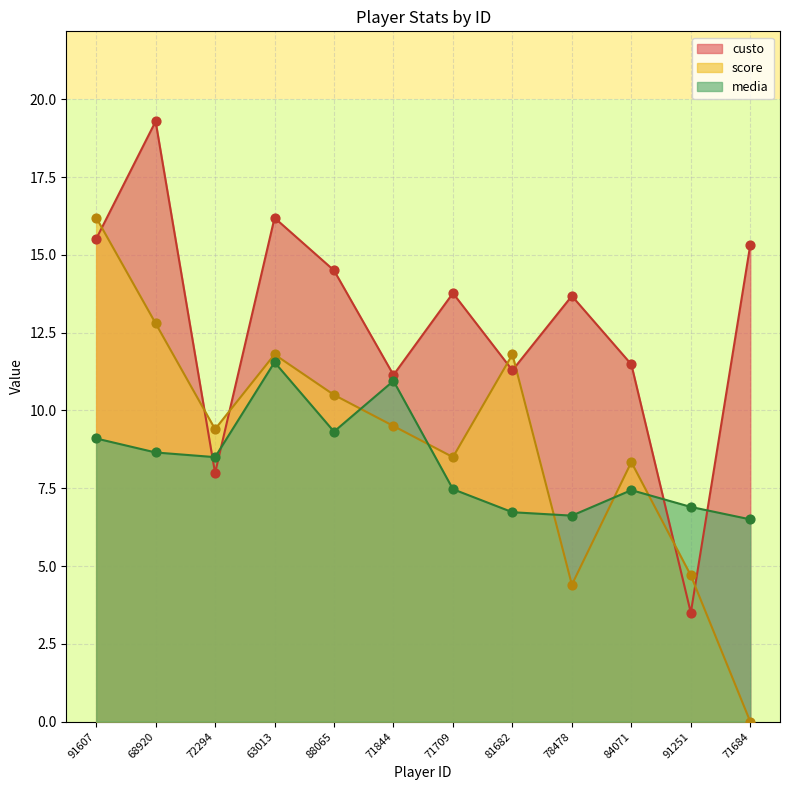

At how many categories does at least one series exceed 10?

10